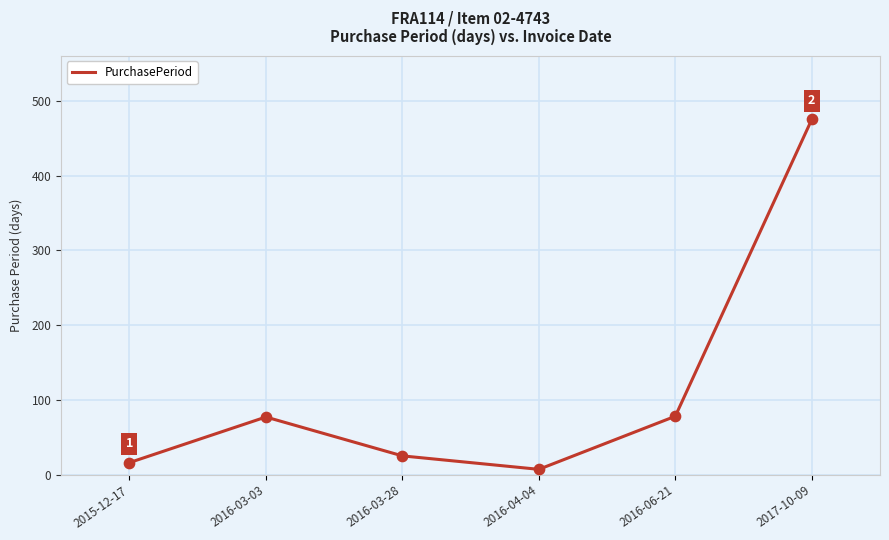

Which has a higher value, 2017-10-09 or 2016-03-28?

2017-10-09